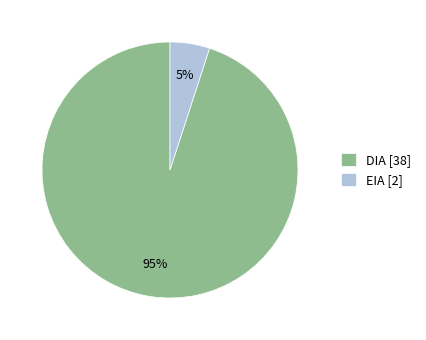

To the nearest percent, what is the combined percentage of EIA and DIA?

100%